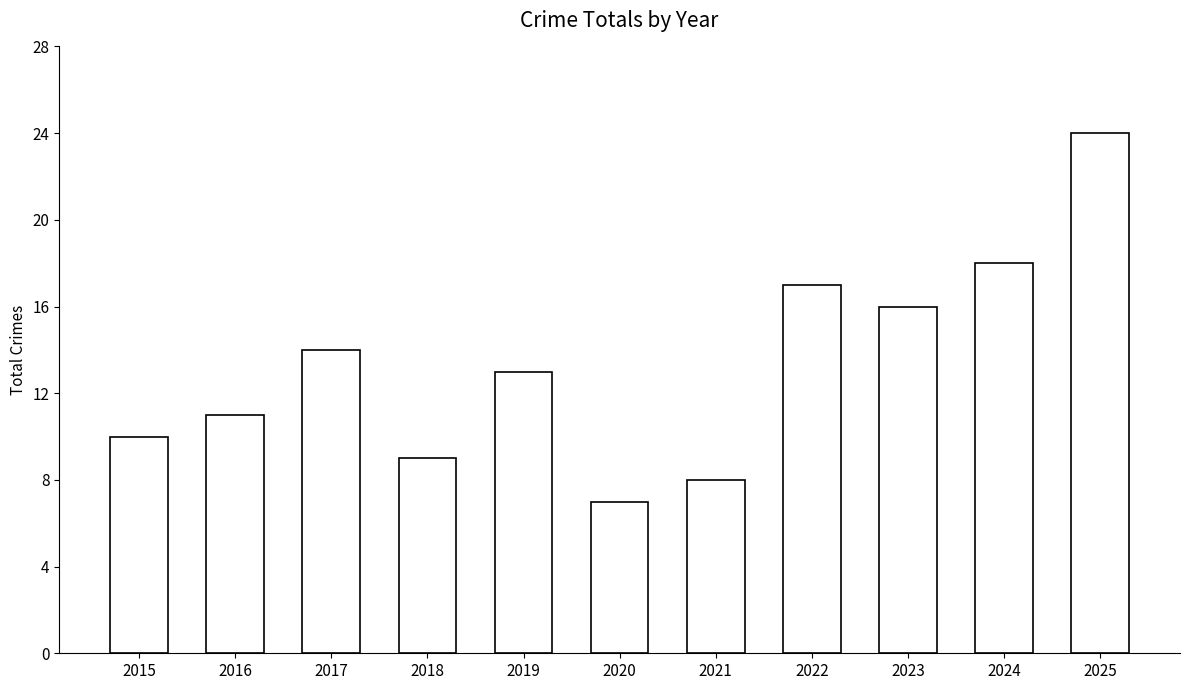

How many values are below 13?

5